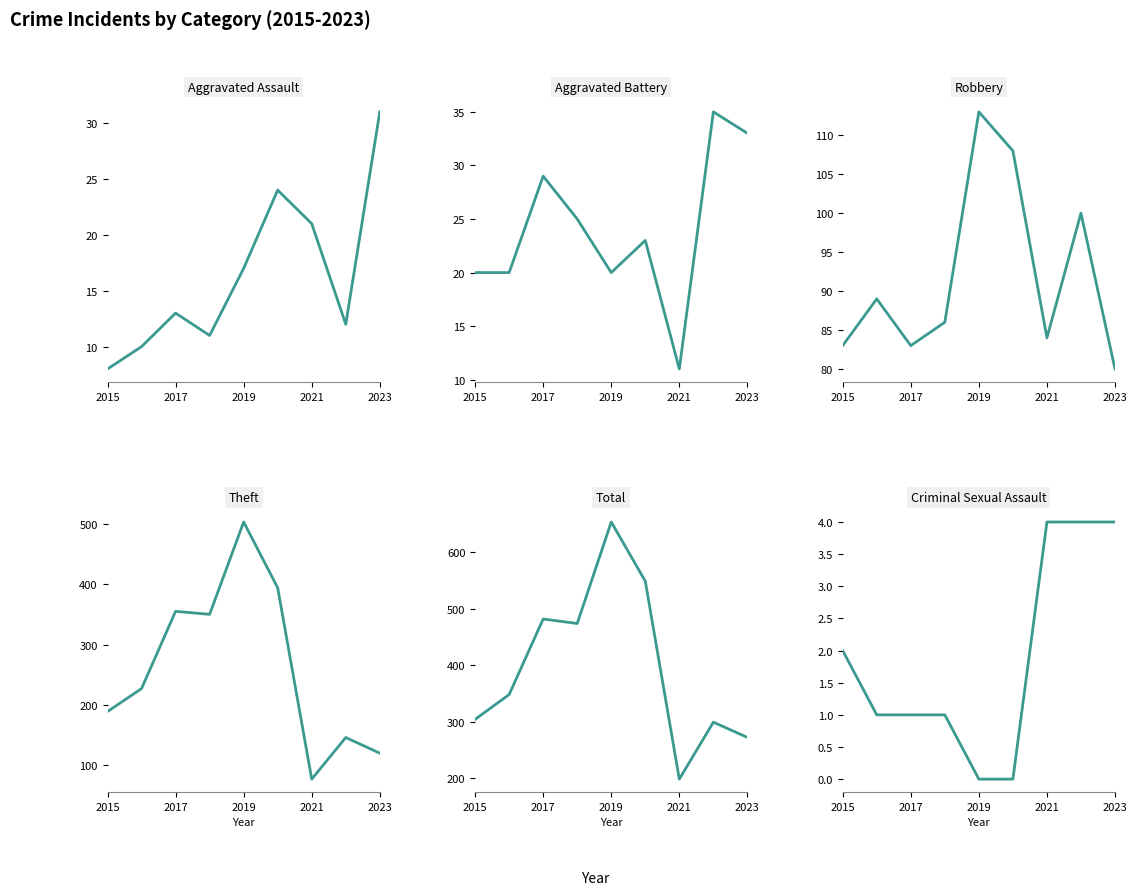

Which series has the largest total across all categories?

Total